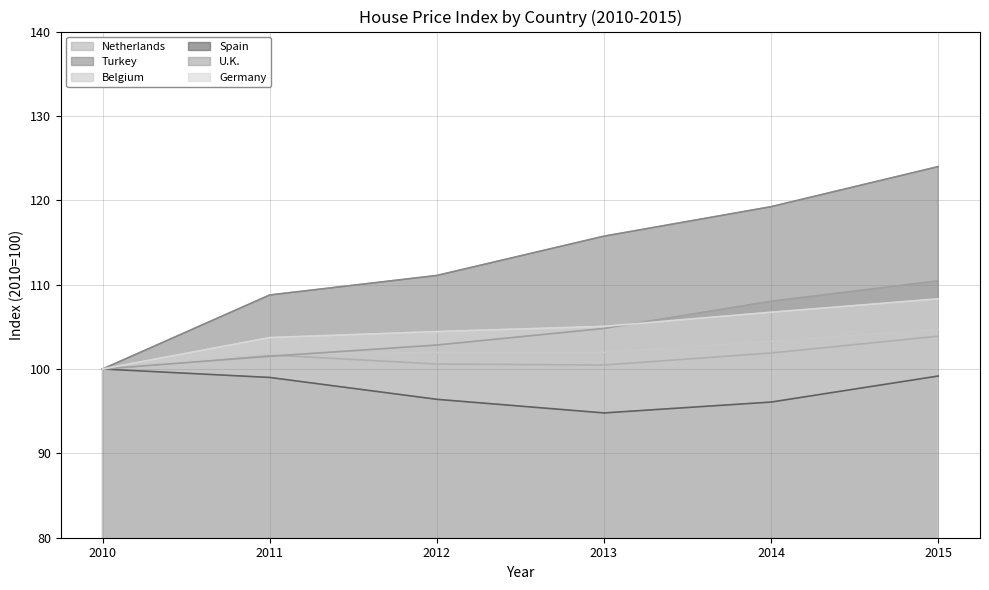

True or false: Spain and U.K. intersect in this chart.

False